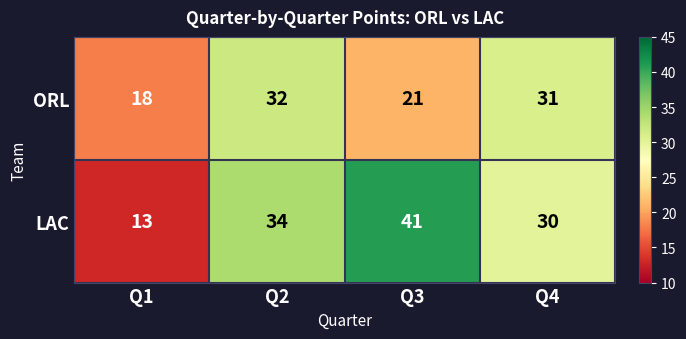

What is the difference between the maximum and minimum values in the ORL series?

14